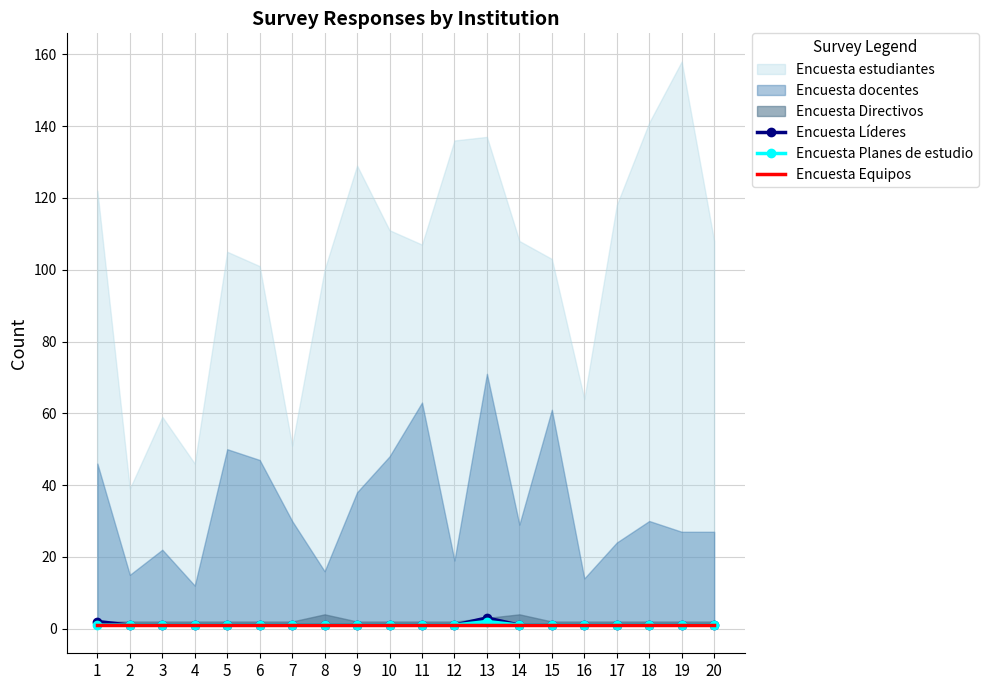

What is the lowest value of the Encuesta Planes de estudio series?

1